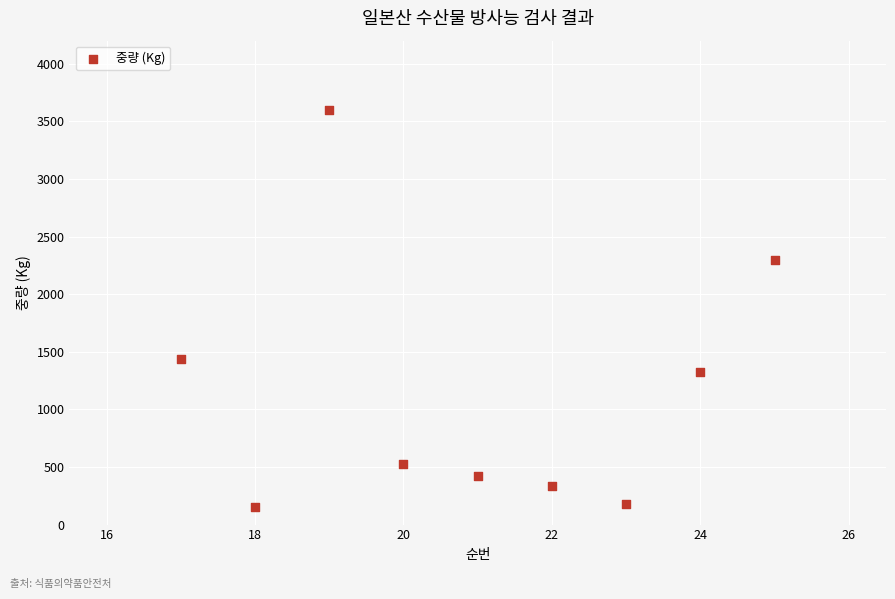

What is the average X value?

21